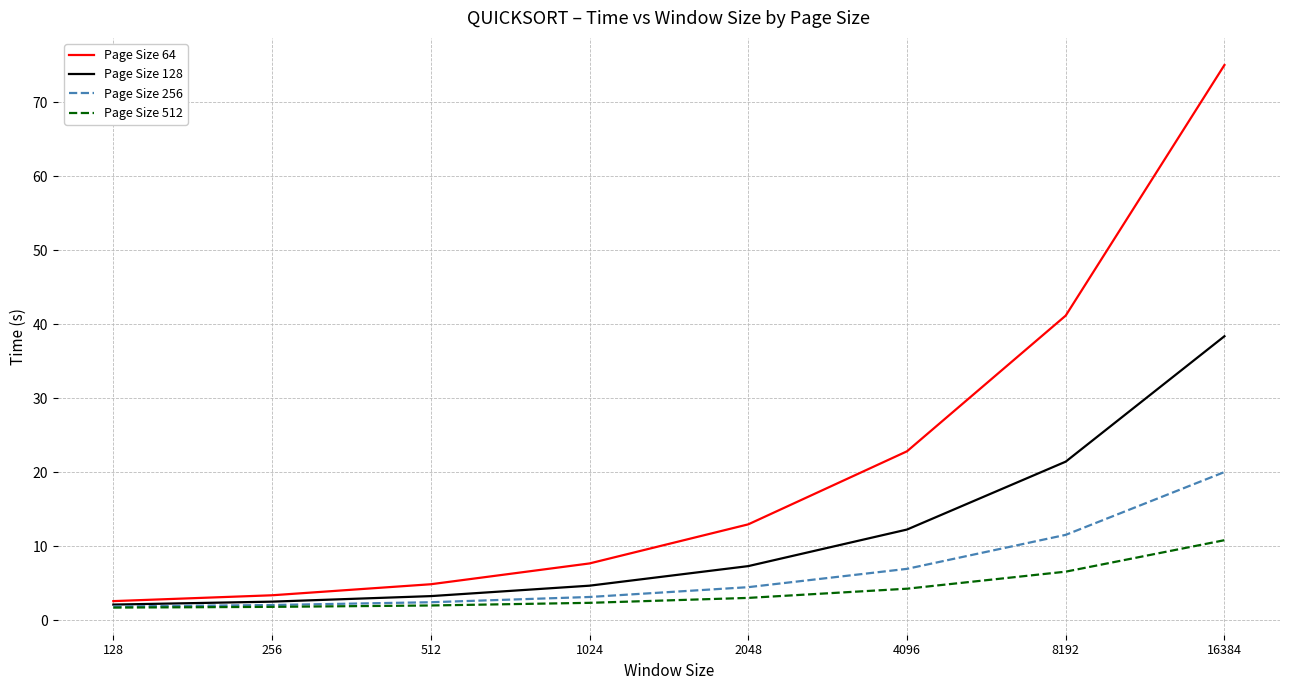

What are all the series names shown in the legend?

Page Size 64, Page Size 128, Page Size 256, Page Size 512